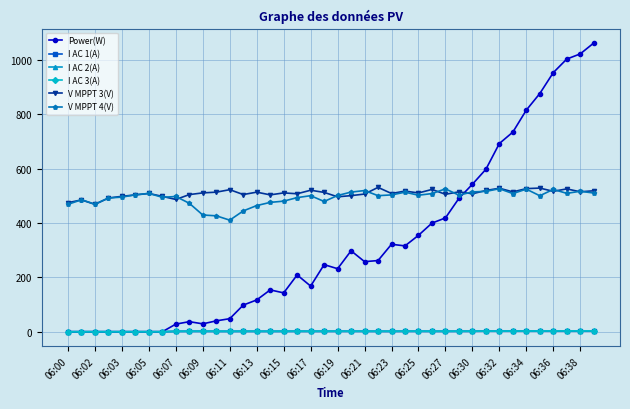

Is this an area chart (filled region under the line)?

No